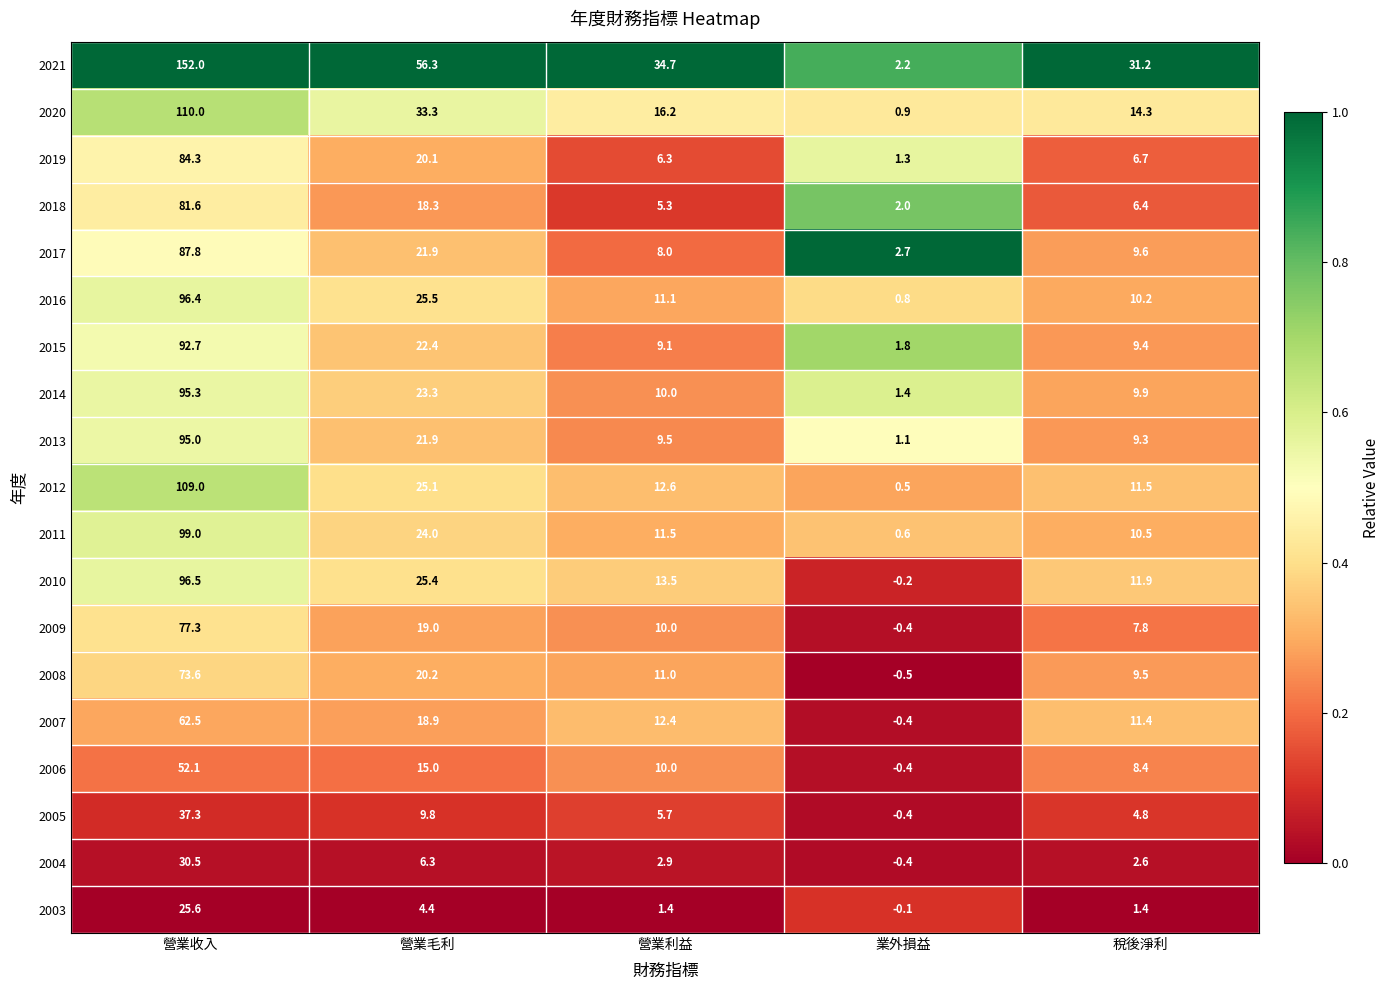

Is it true that 2003 equals 1.4 at 稅後淨利?

True